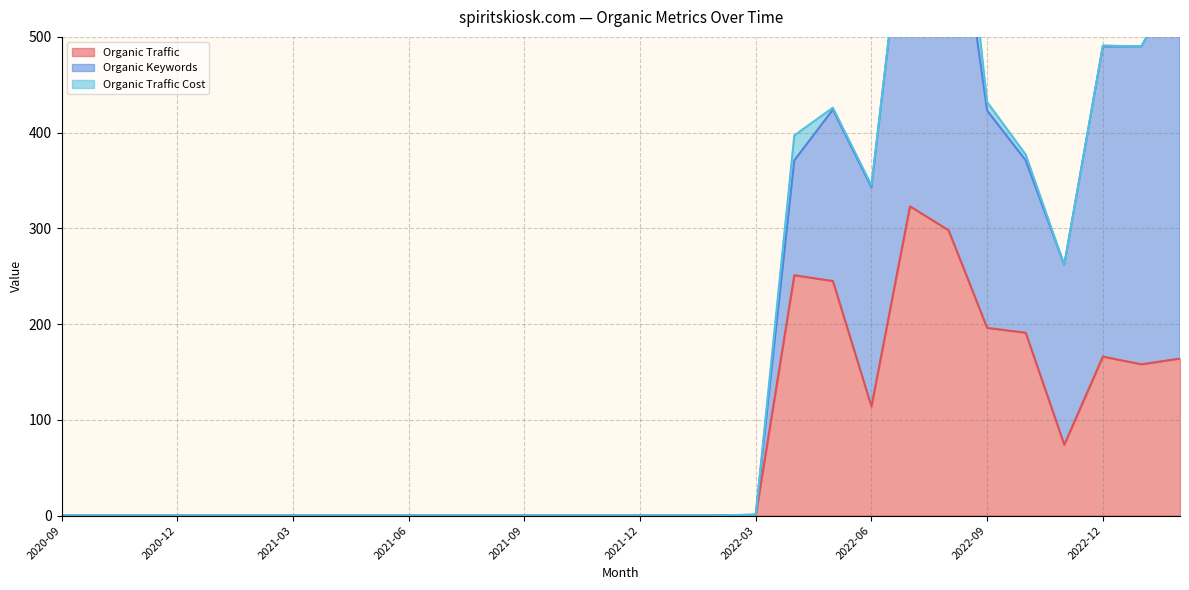

Where is Organic Traffic Cost nearest to the value 45?

2022-04